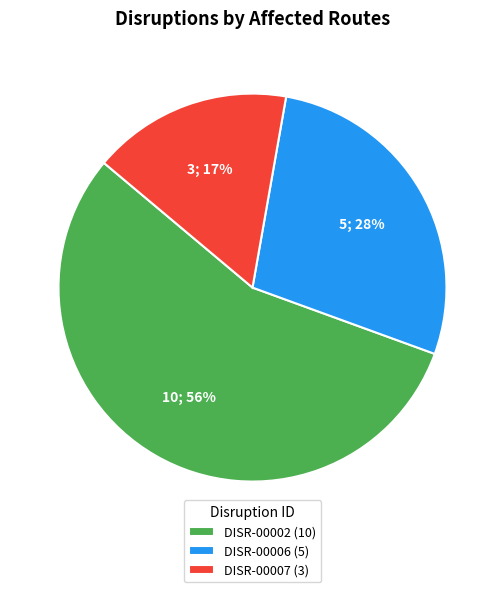

To the nearest percent, what is the average slice percentage?

33%